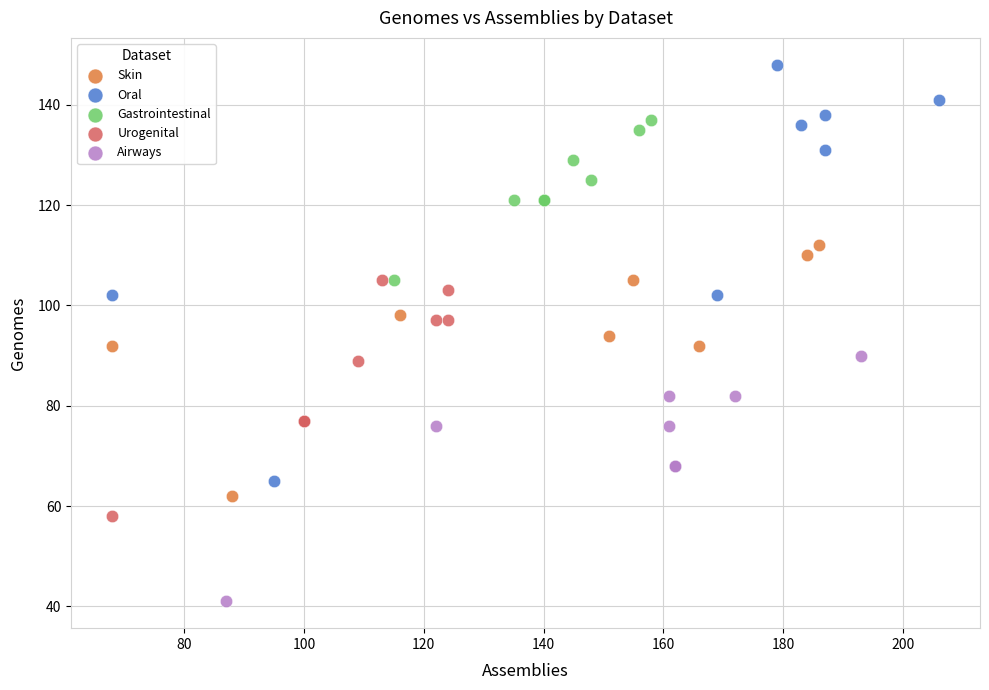

Which series has the widest spread of Y values?

Oral